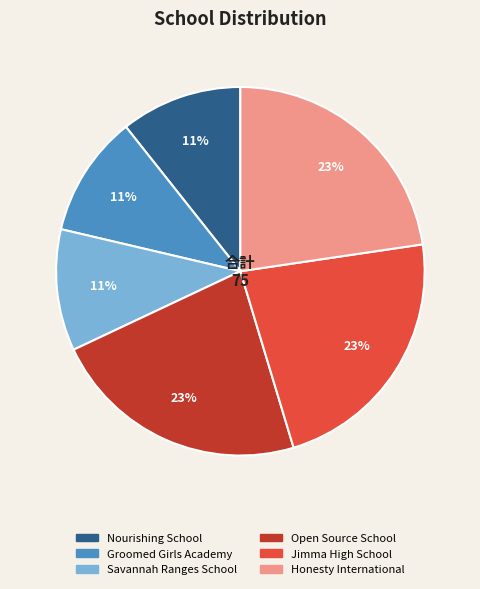

Do Open Source School and Groomed Girls Academy together represent more than half of the pie?

No